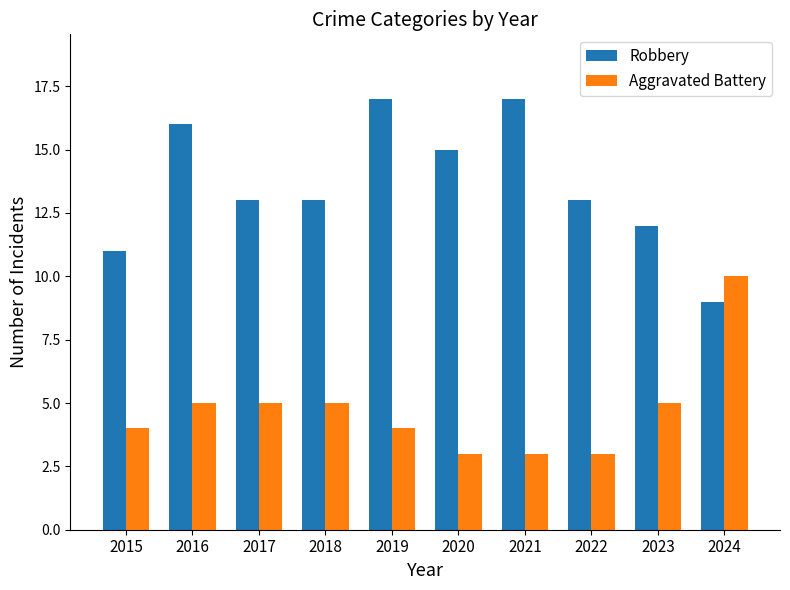

What is the difference between the Robbery values at 2020 and 2015?

4